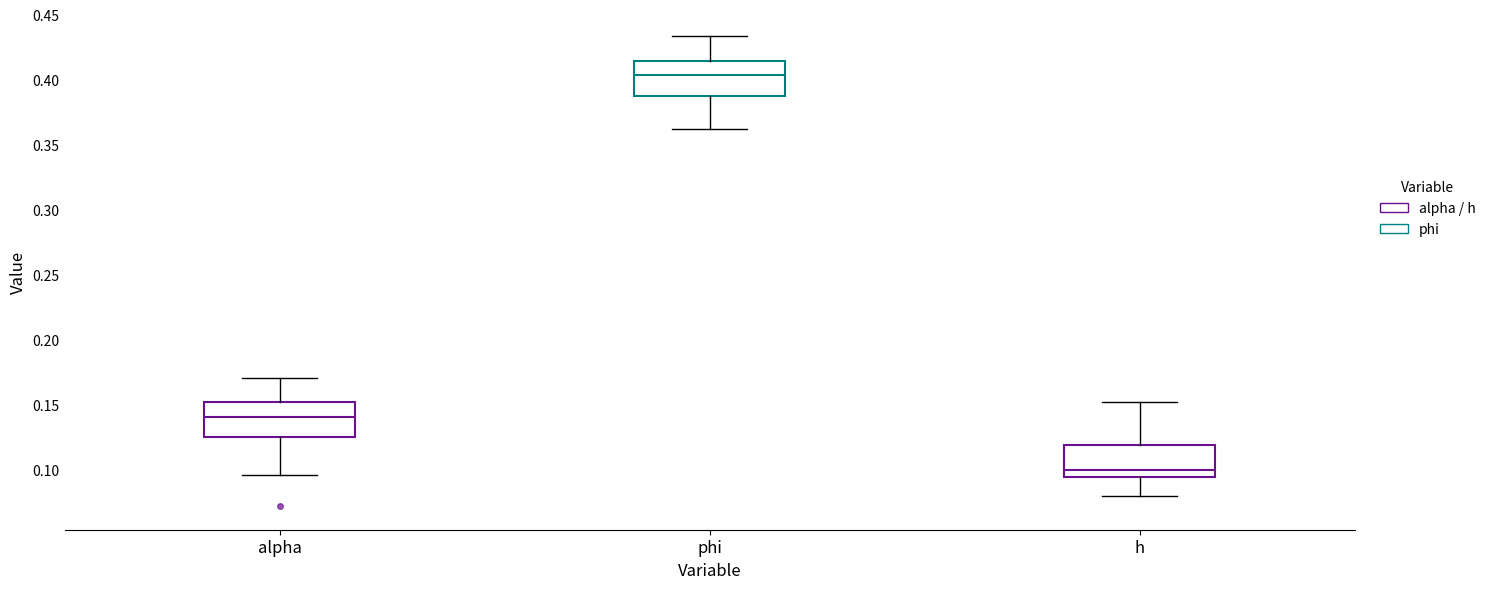

Reading left to right, read every box against the y-axis: the position of its median line, the range the box covers, and the ends of its whiskers. The values are not printed on the chart, so give them approximately, as read against the axis.

alpha: median 0.140, box 0.125 to 0.150, whiskers 0.095 to 0.170
phi: median 0.405, box 0.385 to 0.415, whiskers 0.360 to 0.435
h: median 0.100, box 0.095 to 0.120, whiskers 0.080 to 0.150